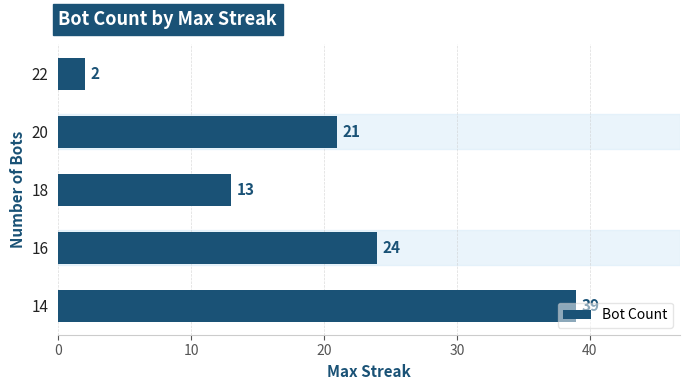

What is the average value?

20